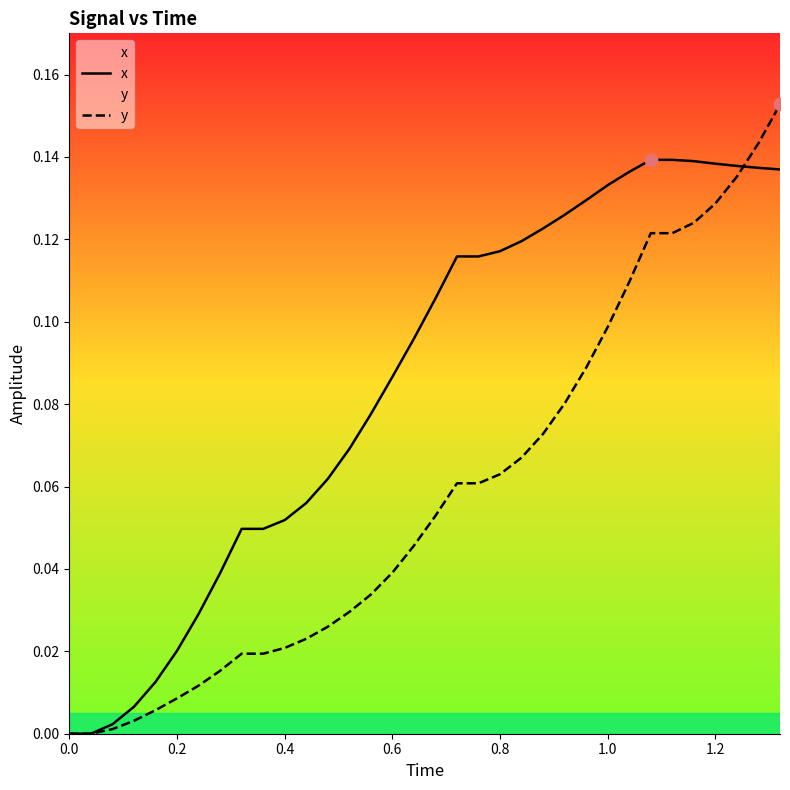

What are all the series names shown in the legend?

x, y